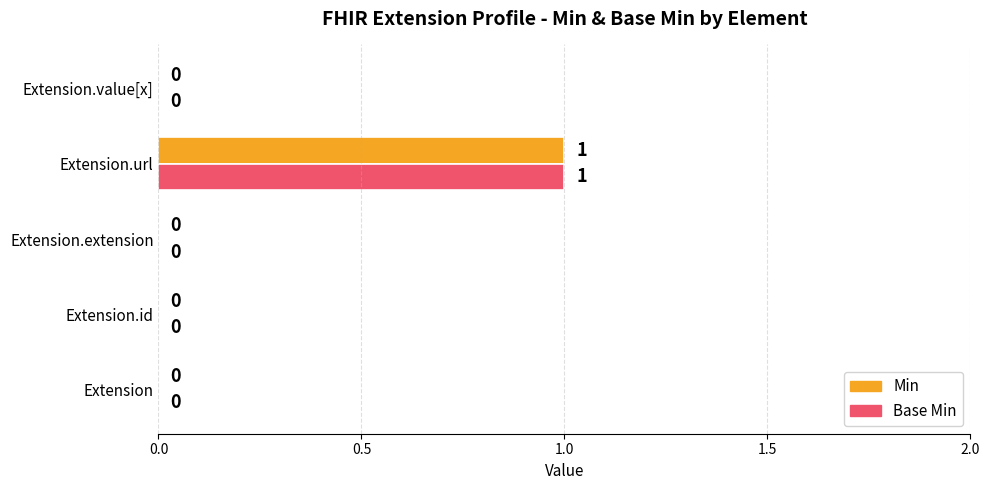

How many Min values are between 0 and 1?

5